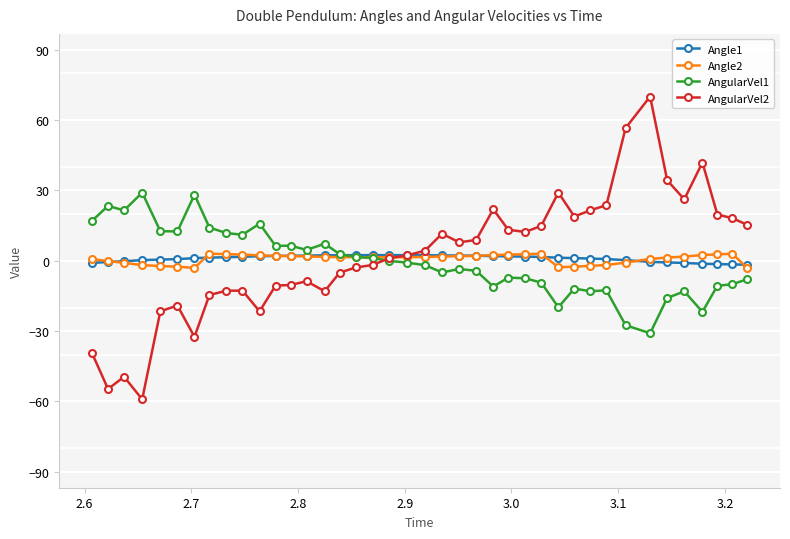

At how many categories does at least one series exceed 60?

1